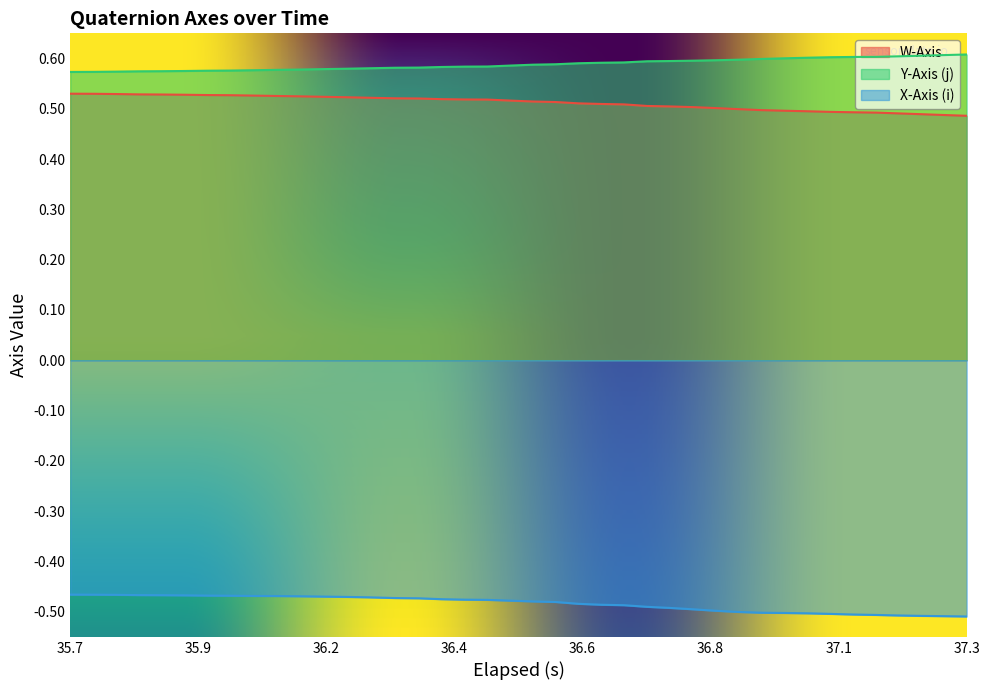

At which label is Y-Axis (j) closest to 0?

35.7